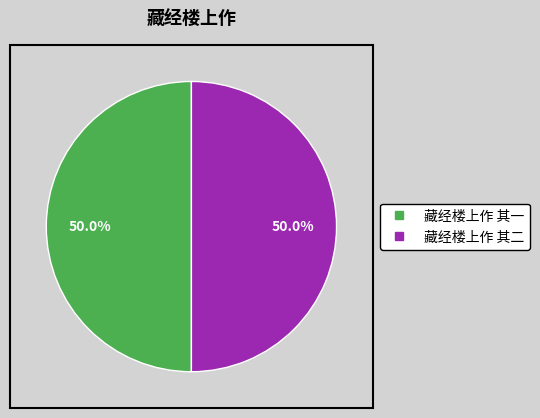

What percentage is the 藏经楼上作 其二 slice, to the nearest percent?

50%